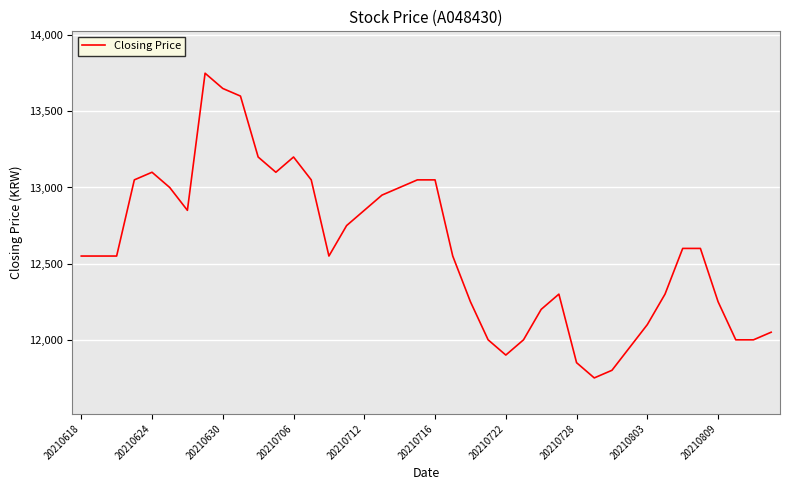

What is the difference between the maximum and minimum values?

2000